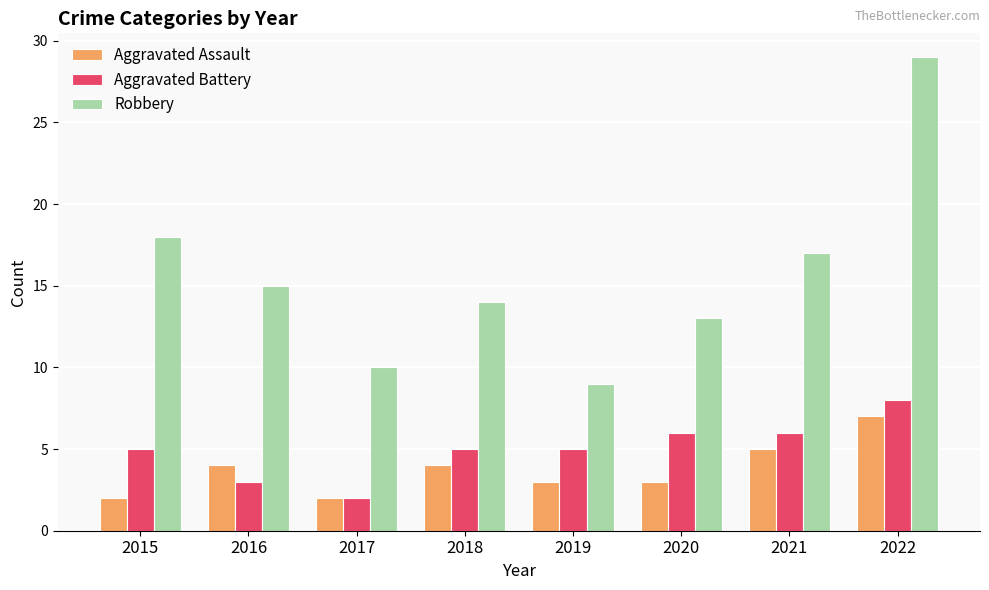

The value of Robbery at 2022 is 29. True or false?

True